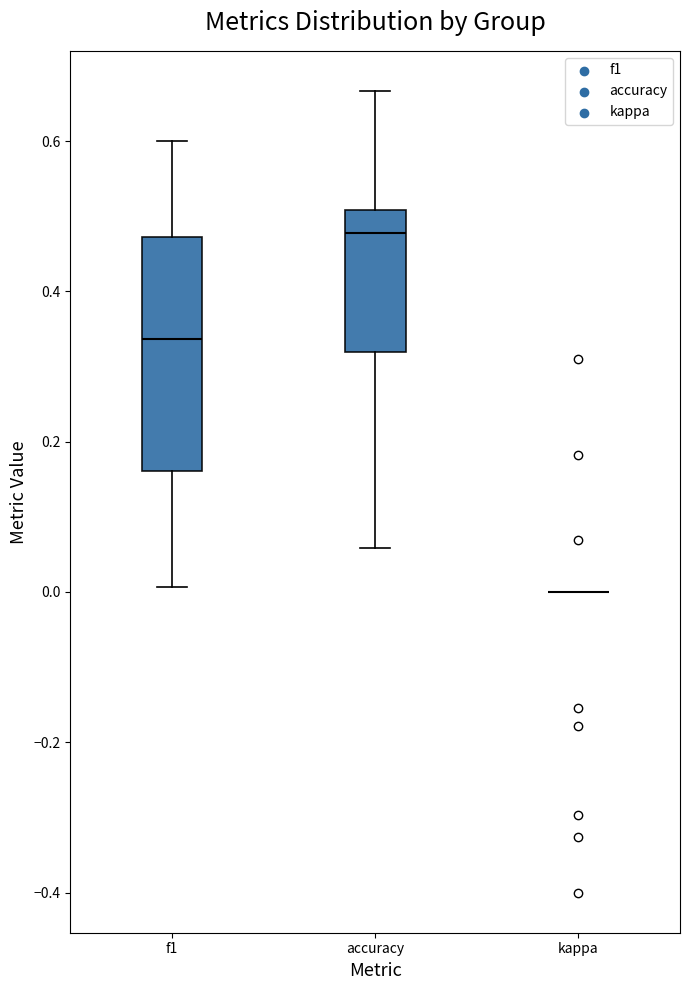

Where does the median line of the box for accuracy sit on the y-axis? The values are not printed on the chart, so give them approximately, as read against the axis.

0.48